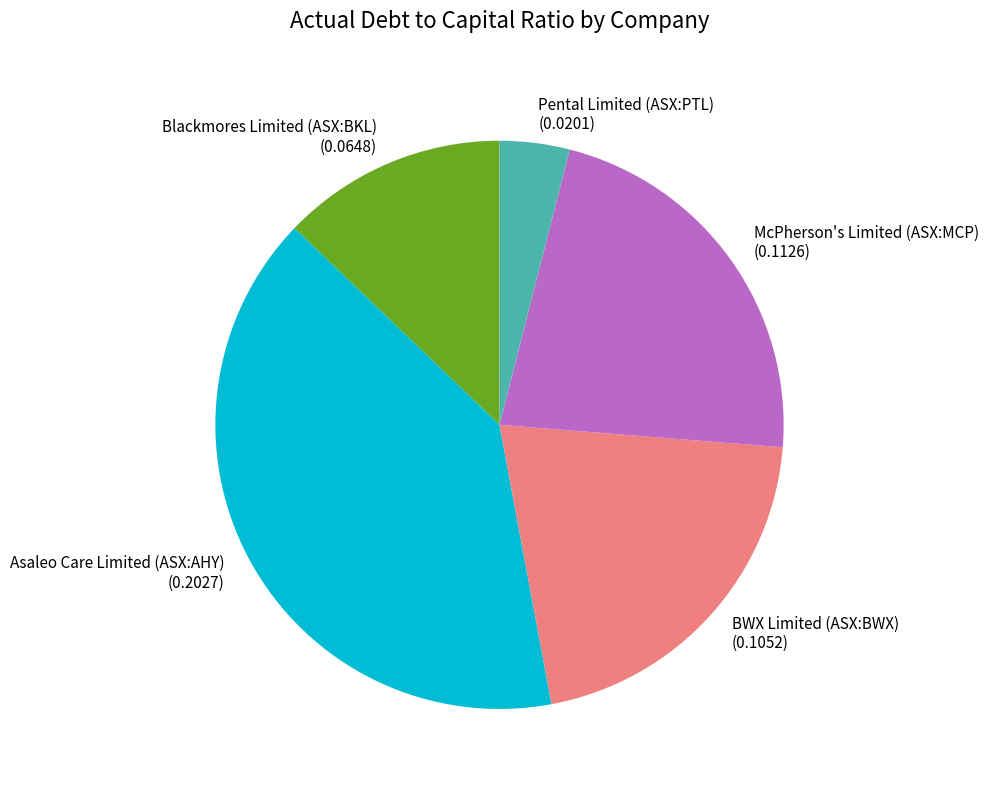

Is the sum of BWX Limited (ASX:BWX) (0.1052) and Pental Limited (ASX:PTL) (0.0201) greater than half?

No